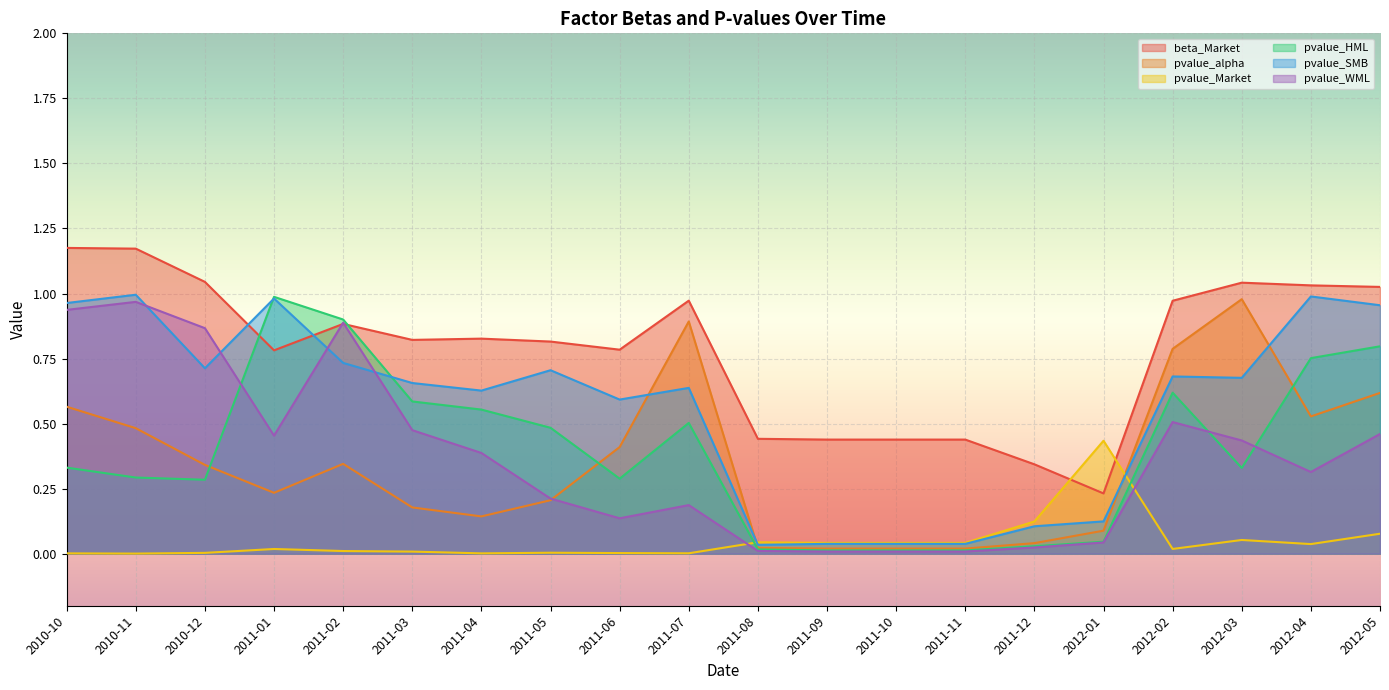

In pvalue_Market, how many points are higher than both neighbors (excluding endpoints)?

5